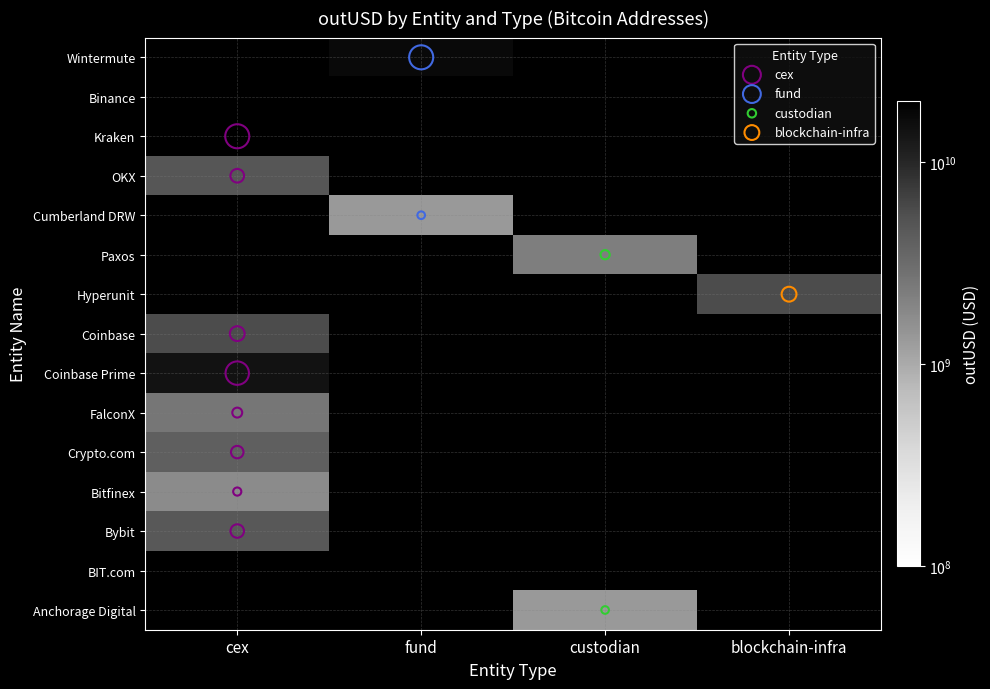

What is the average value of the Kraken series?

8667202001.6